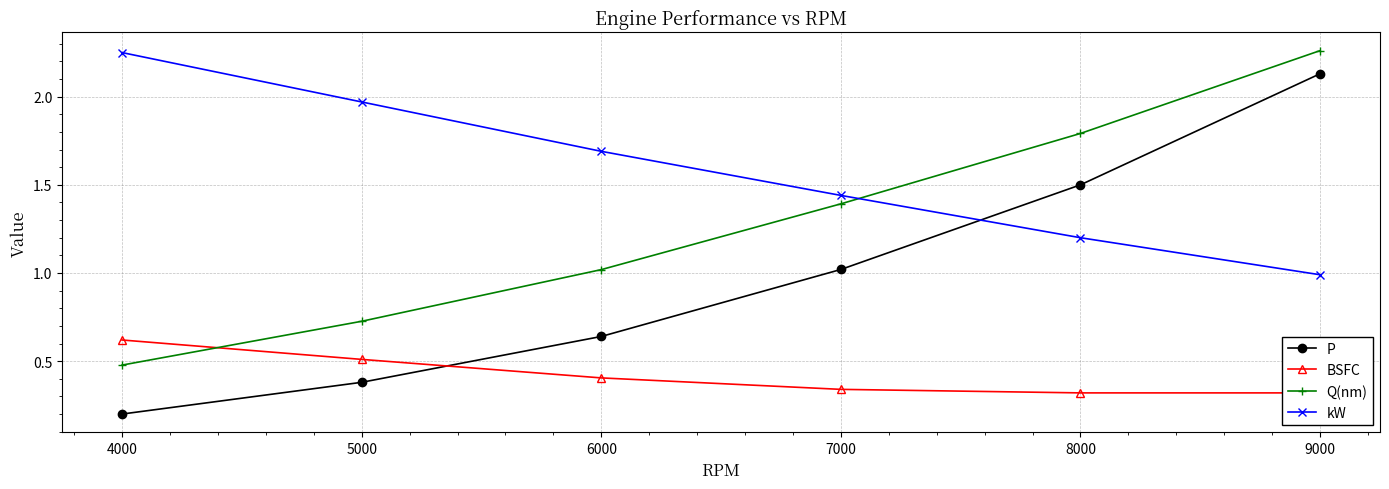

Rank the series by their average value, from highest to lowest.

kW, Q(nm), P, BSFC